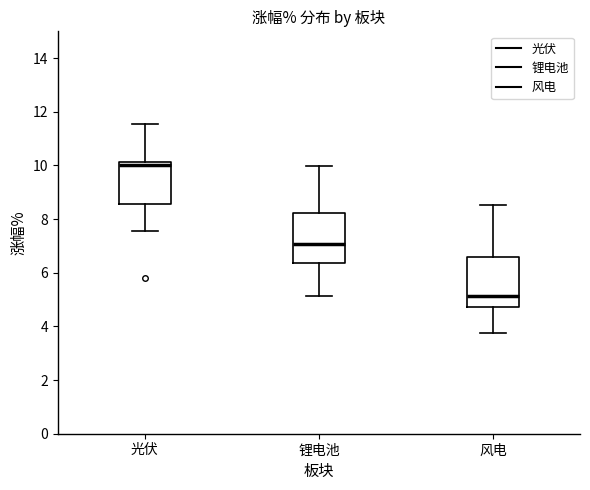

Reading left to right, read every box against the y-axis: the position of its median line, the range the box covers, and the ends of its whiskers. The values are not printed on the chart, so give them approximately, as read against the axis.

光伏: median 10.0, box 8.6 to 10.2, whiskers 7.6 to 11.6
锂电池: median 7.0, box 6.4 to 8.2, whiskers 5.2 to 10.0
风电: median 5.2, box 4.8 to 6.6, whiskers 3.8 to 8.6